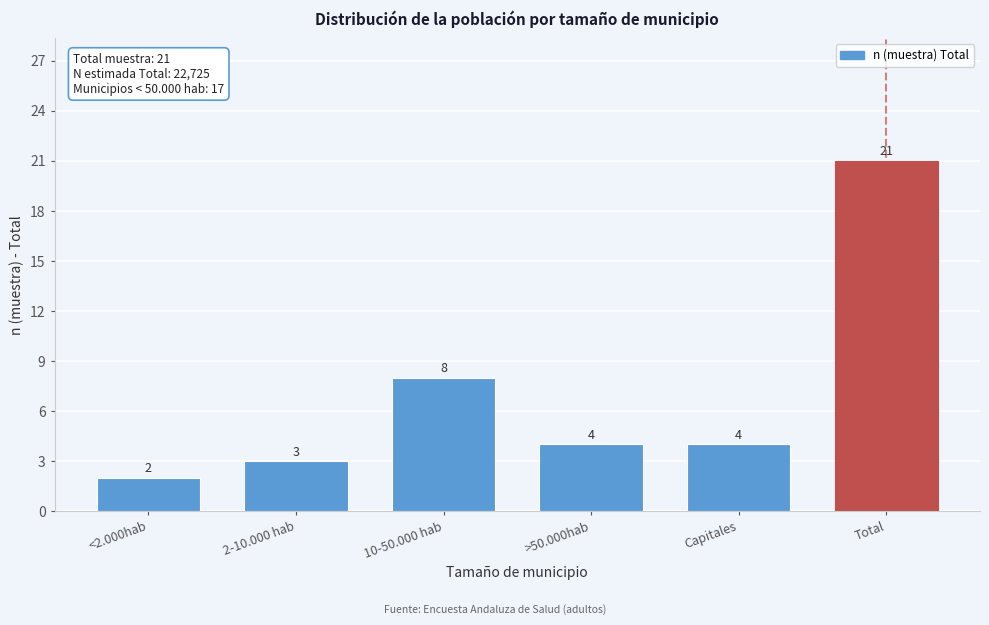

Reading right to left, list all the values displayed in this chart.

21	4	4	8	3	2